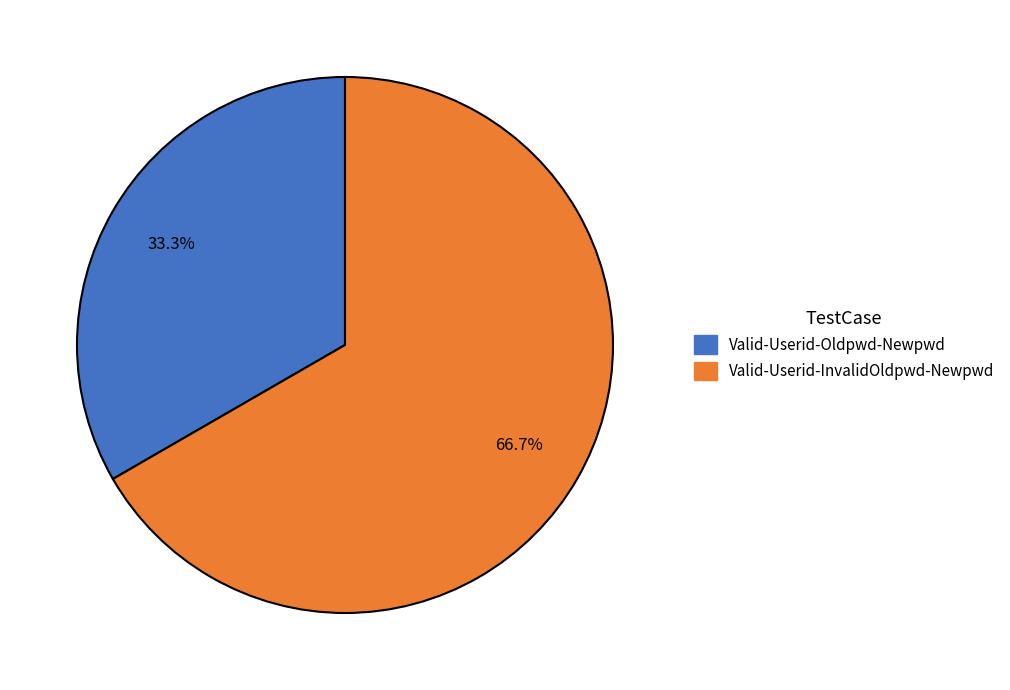

Rank the categories by value from highest to lowest.

Valid-Userid-InvalidOldpwd-Newpwd, Valid-Userid-Oldpwd-Newpwd